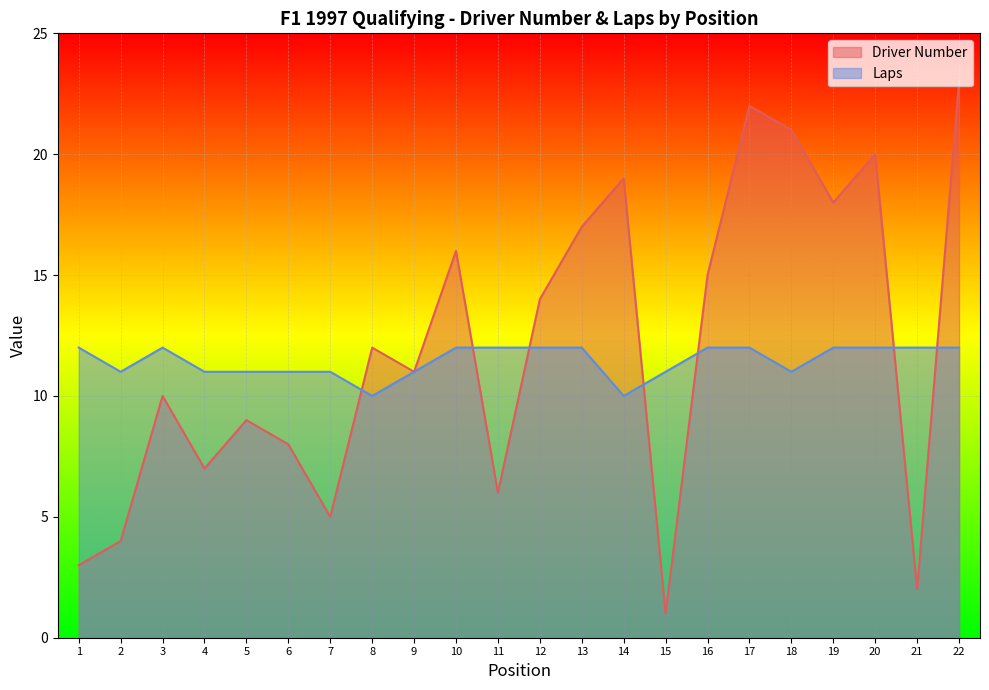

What is the sum of all Laps values?

252